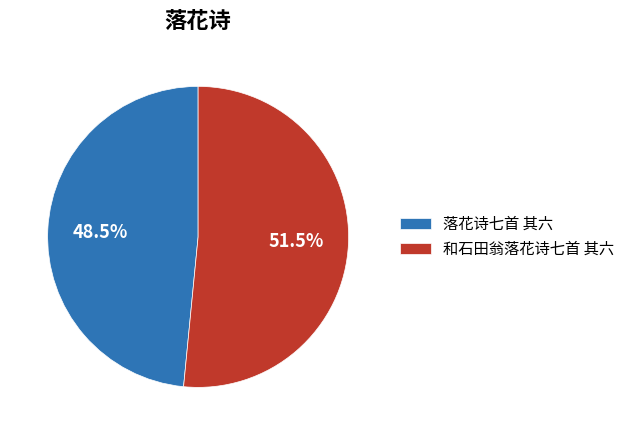

Is there any slice that represents more than half of the pie?

Yes